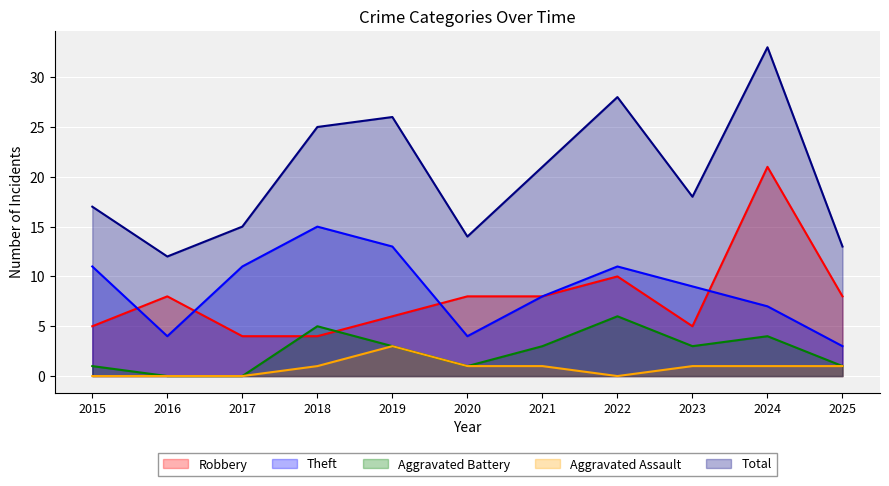

Which label corresponds to the largest value in the chart?

2024